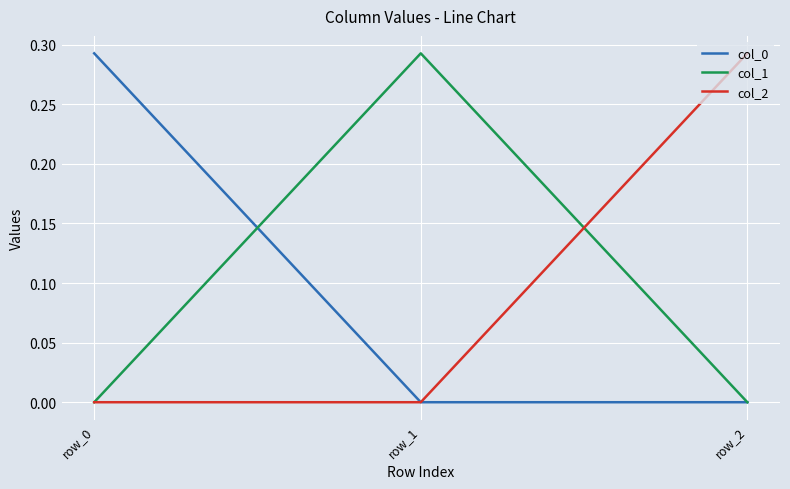

How many col_0 values are between 0 and 1?

3